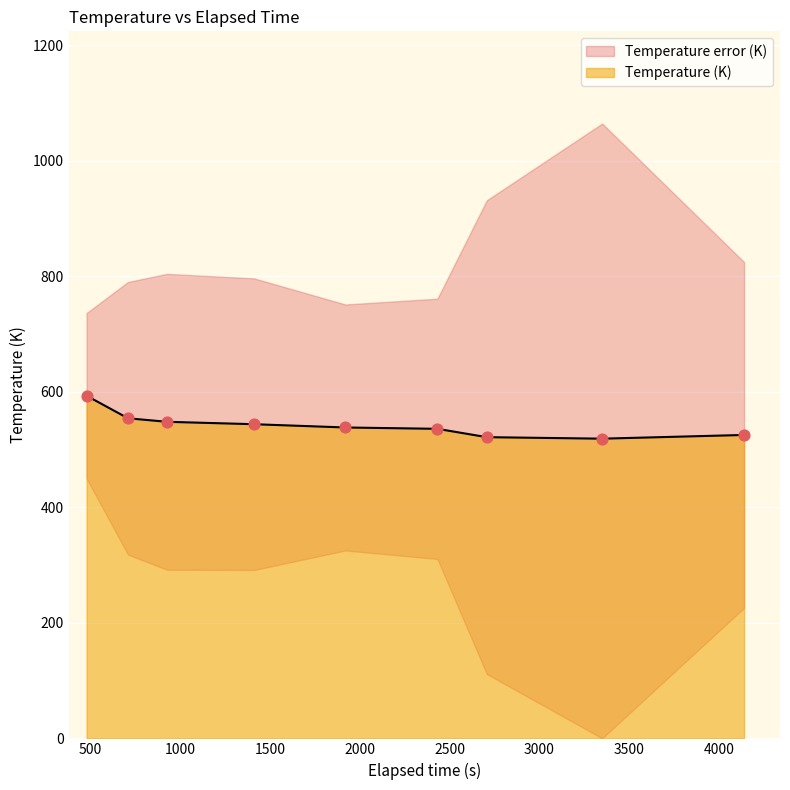

What is the highest value of the Temperature (K) series?

593.0